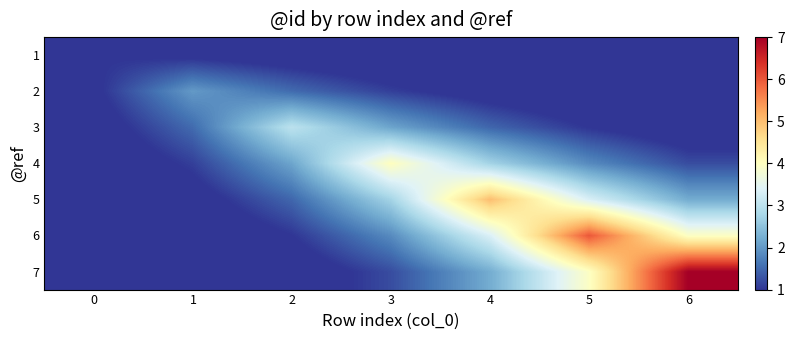

Rank the series at 0 from lowest to highest value.

7, 6, 5, 4, 3, 2, 1